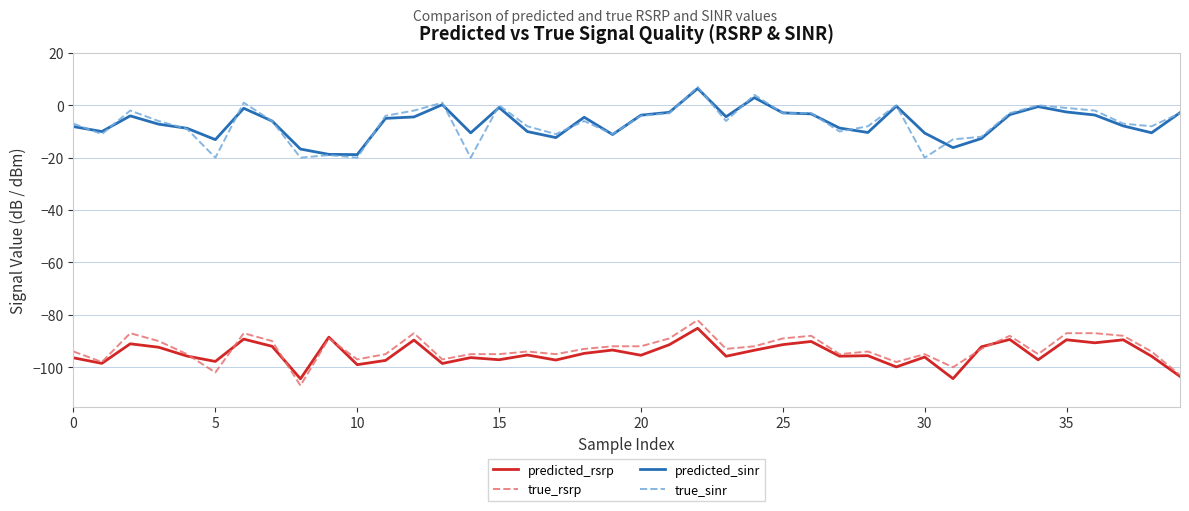

True or false: predicted_rsrp and true_sinr cross at least once.

False